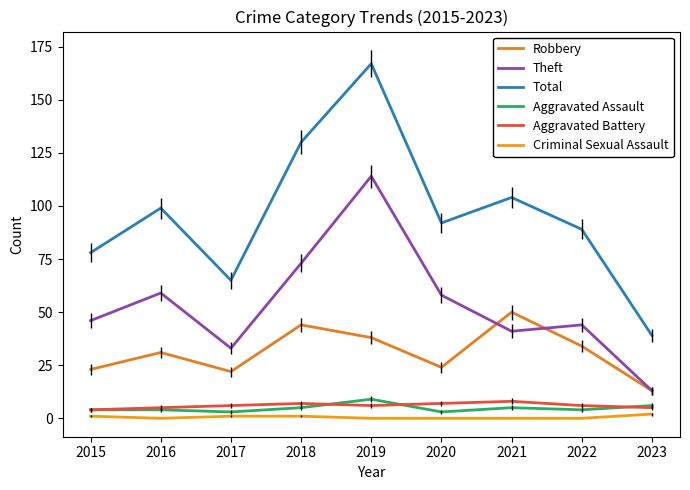

The value of Aggravated Assault at 2020 is 3. True or false?

True